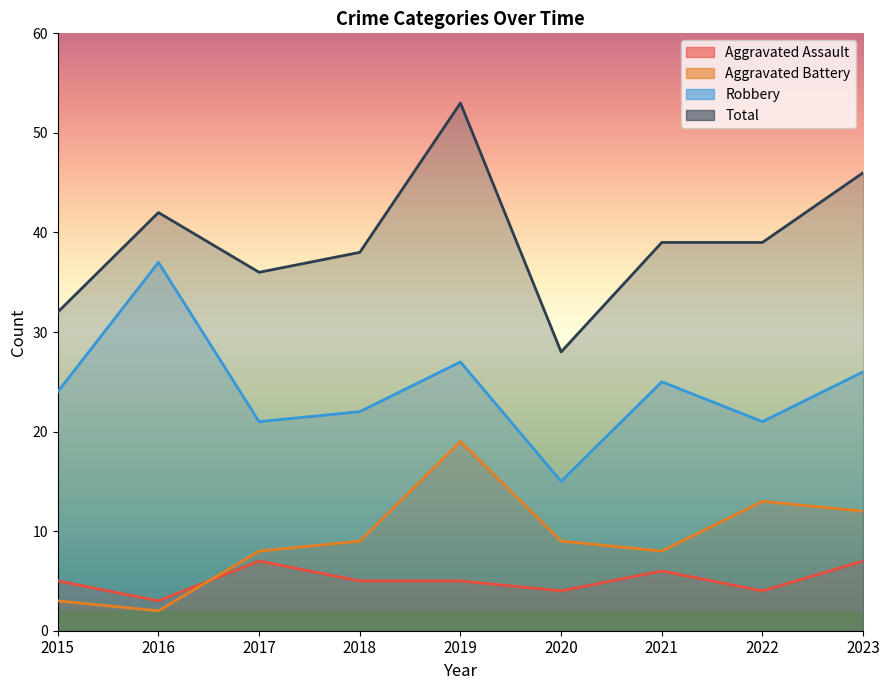

Which series has the largest total across all categories?

Total